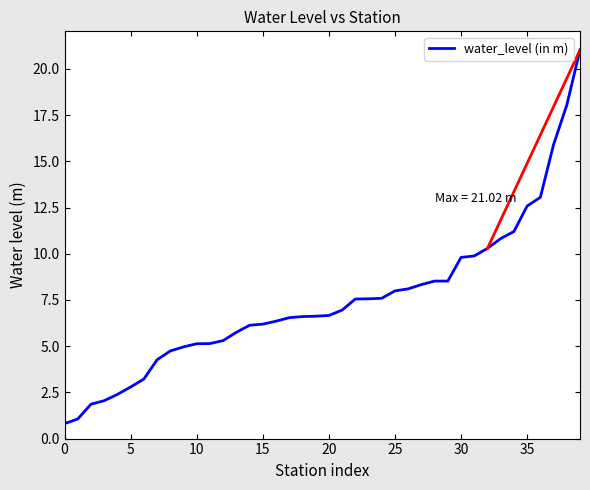

What is the greatest value displayed?

21.0